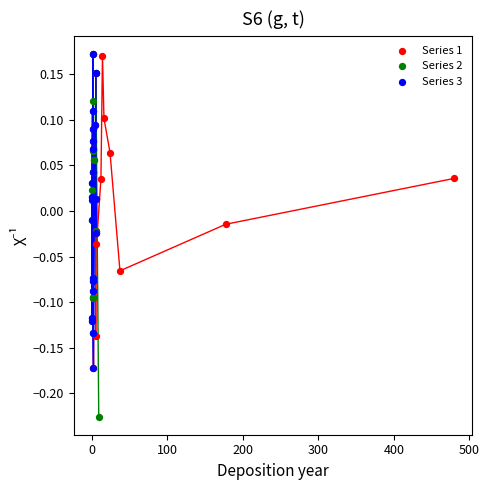

Which series has the largest Y range (max minus min)?

Series 2